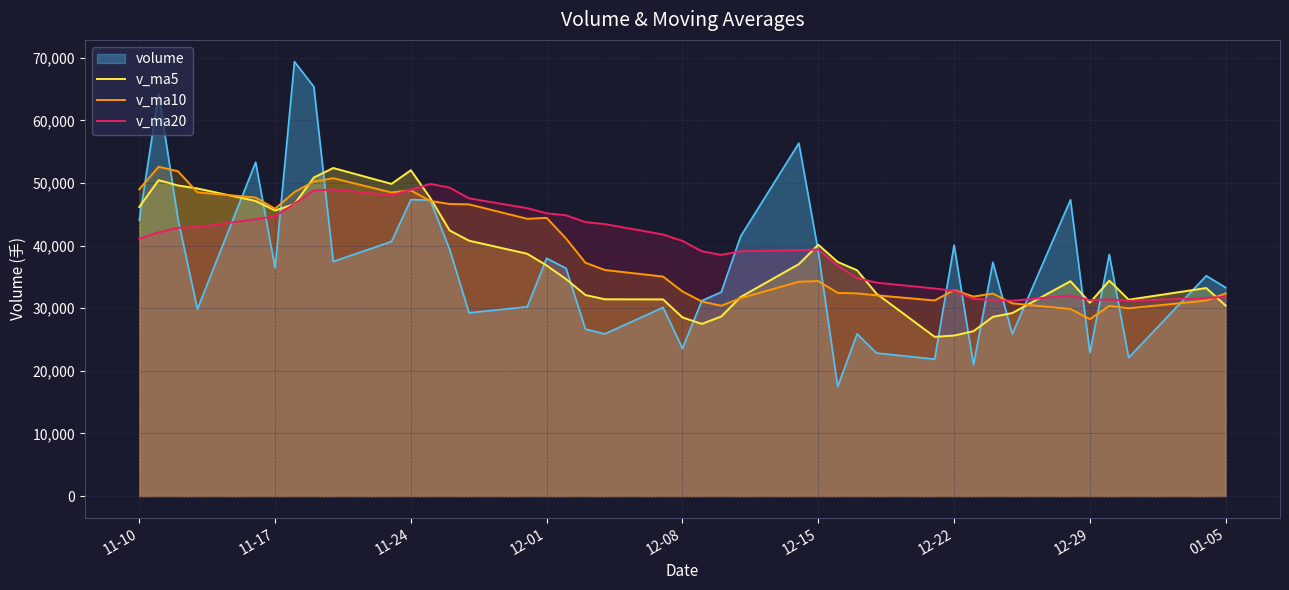

How many data points in v_ma20 are above 41088?

20